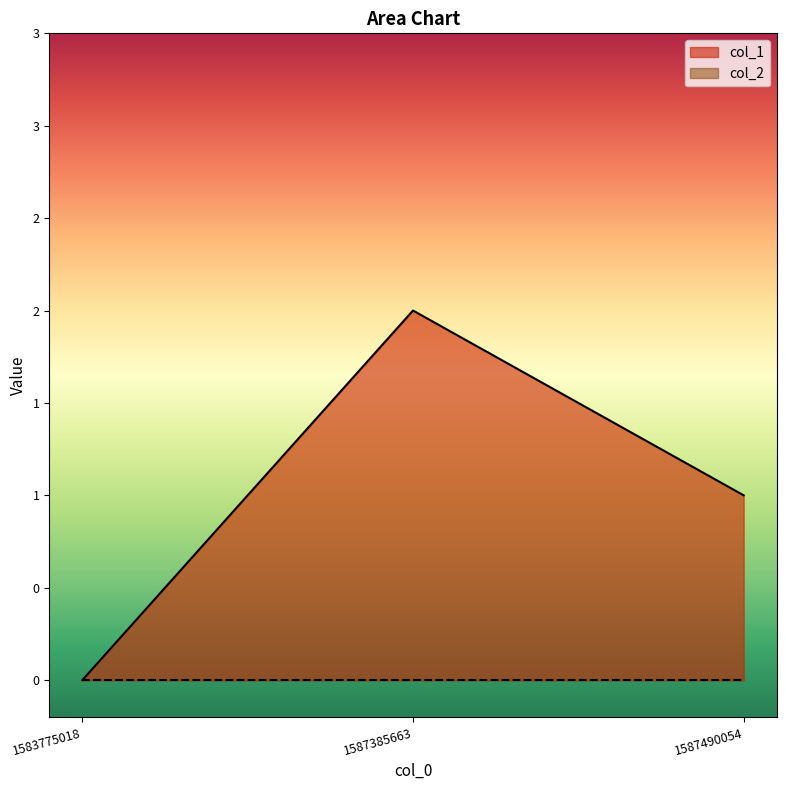

Rank the categories by value from highest to lowest.

1587385663, 1587490054, 1583775018